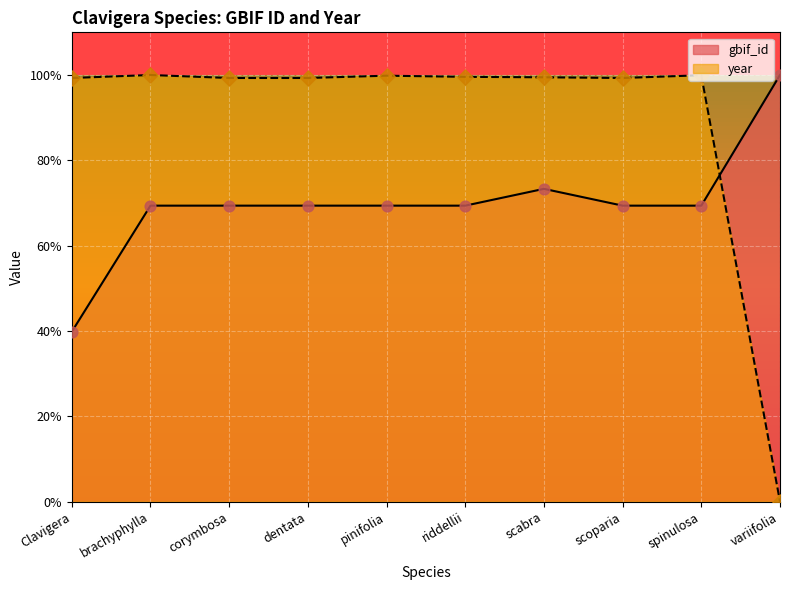

Which series reaches the minimum Y coordinate?

year